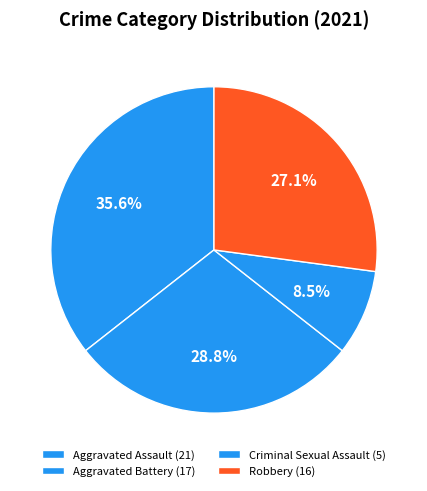

True or false: Aggravated Battery accounts for 34% of the total.

False